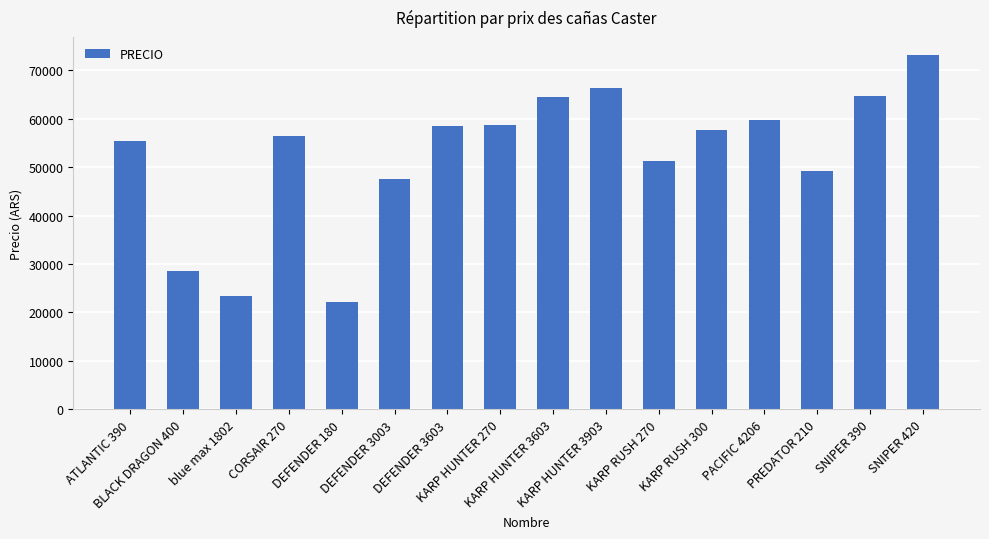

What is the average value?

52333.3